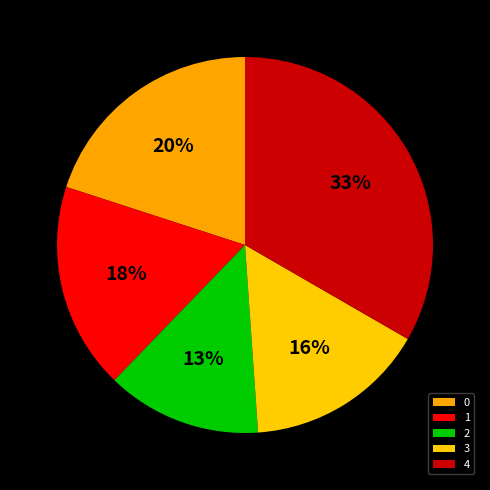

What is the largest slice in the pie chart?

4